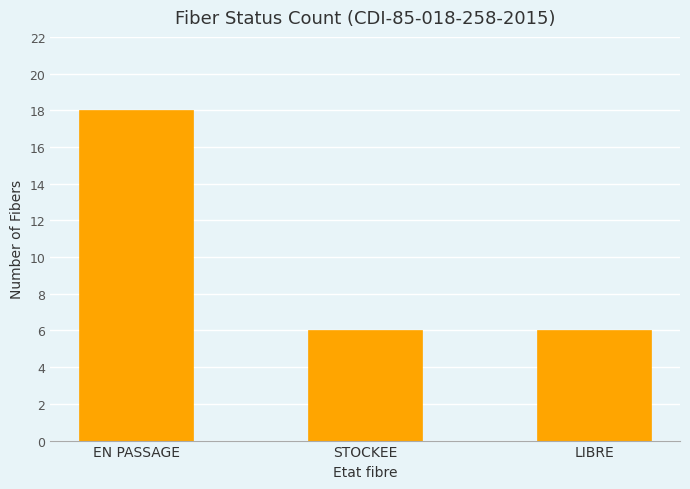

Count the number of categories in the chart.

3